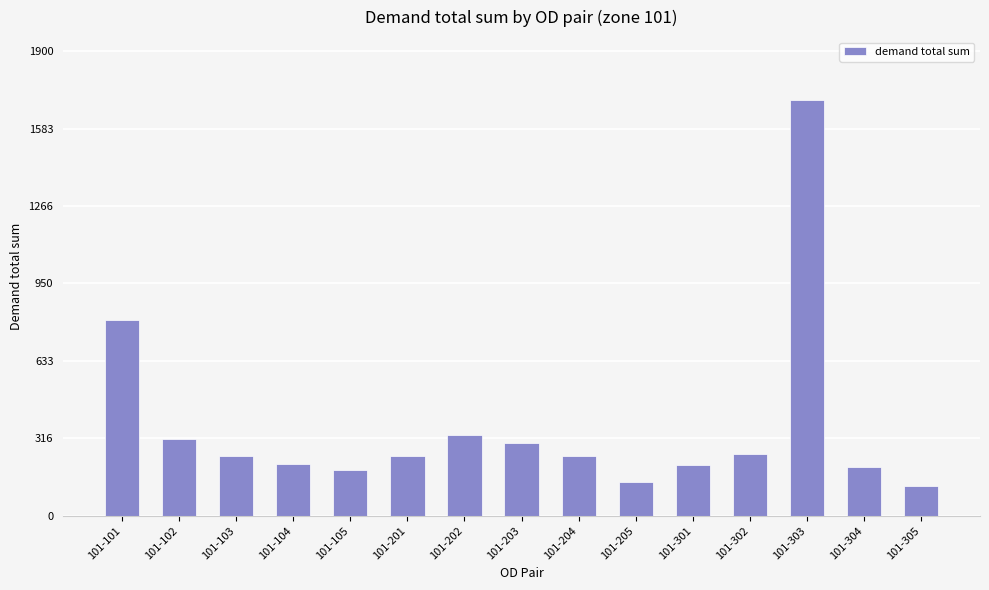

How many values exceed 243?

9